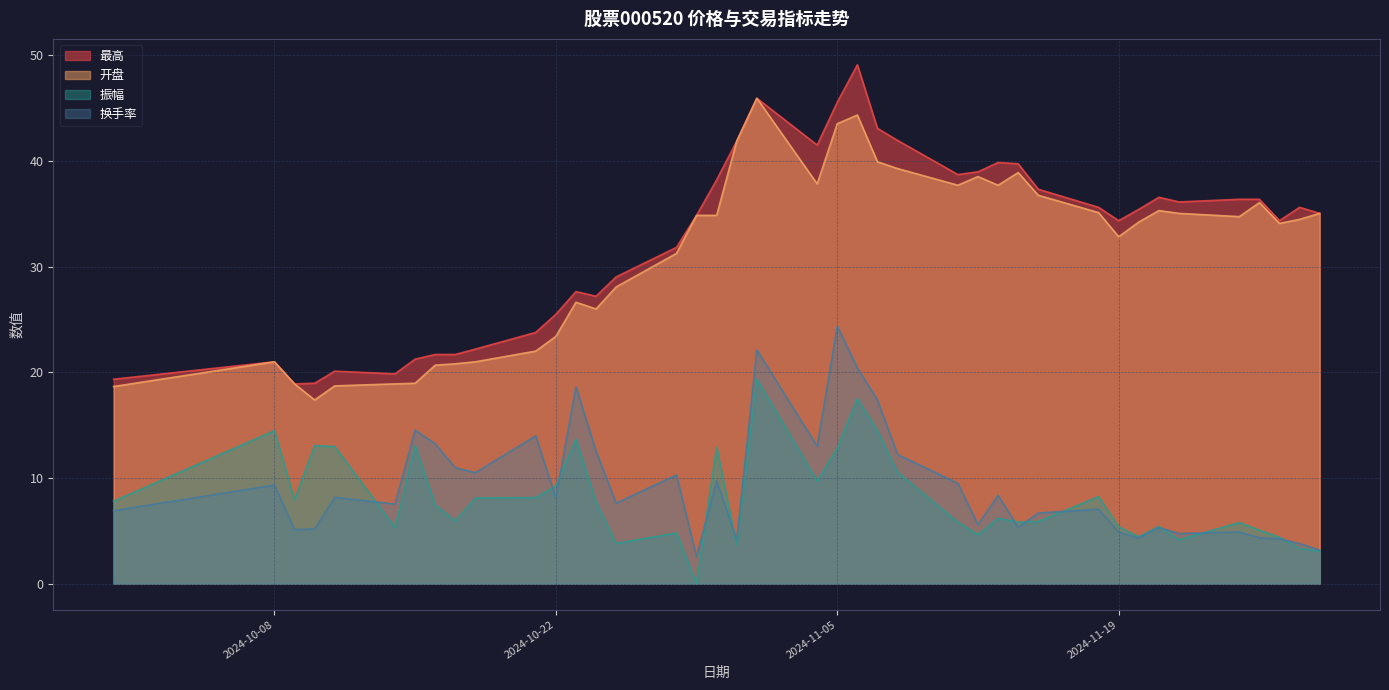

True or false: 最高 has more than 1 points higher than both neighbors.

True